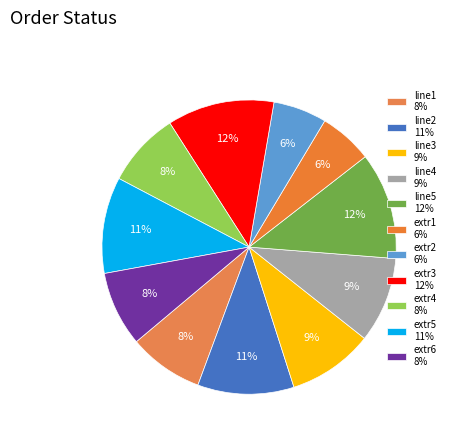

What percentage is NOT represented by line1?

91.8%